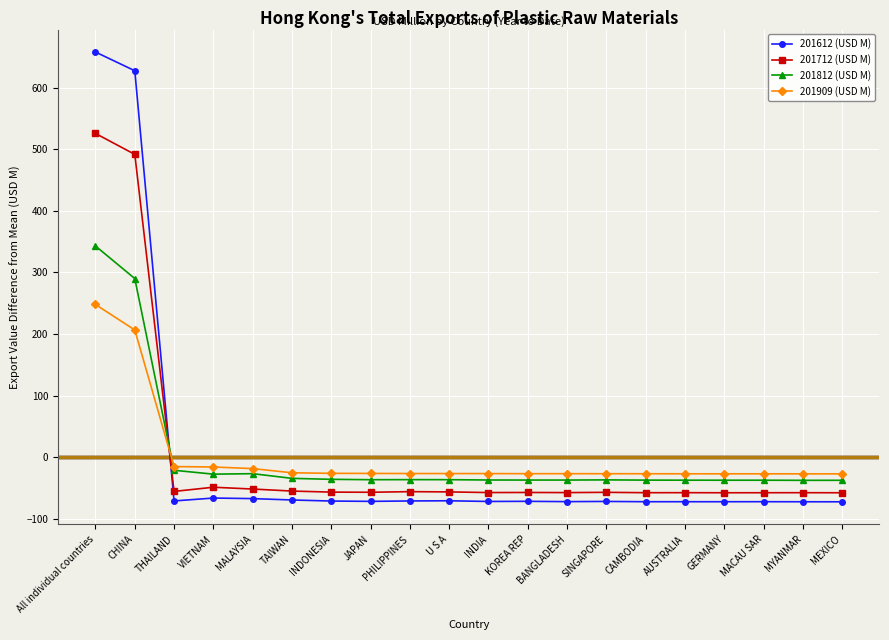

What is the label of the 7th point from the left?

INDONESIA